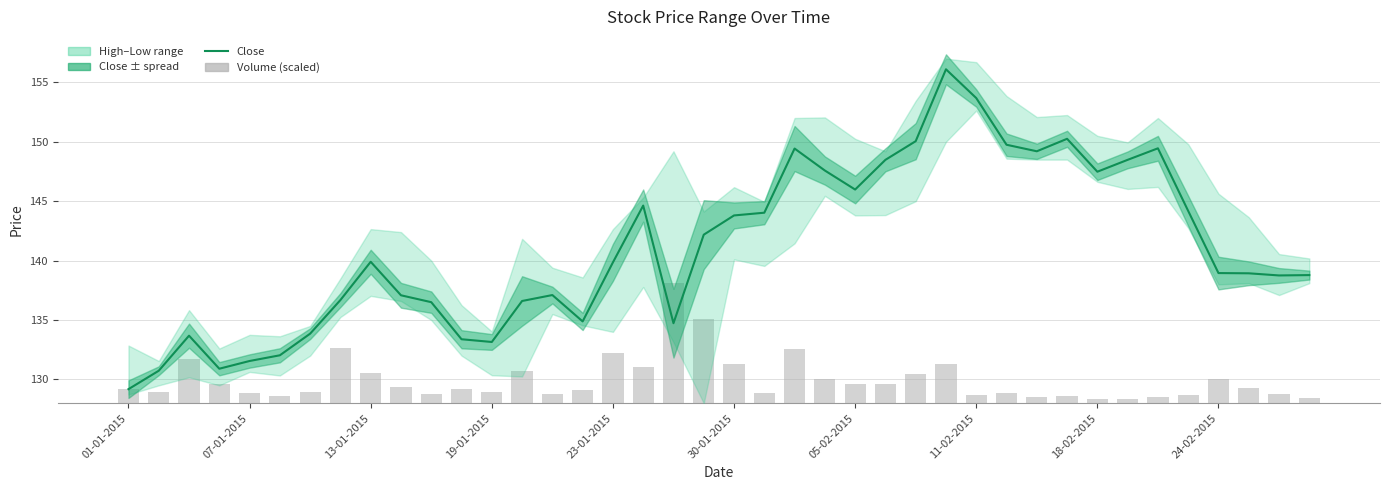

Rank the series at 25 from highest to lowest value.

Close, Volume (scaled)